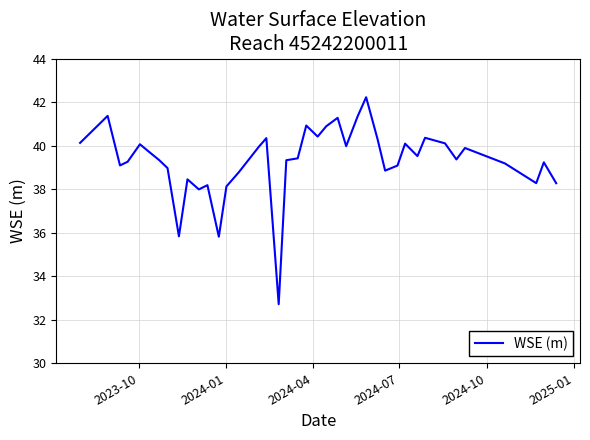

What is the greatest value displayed?

42.2